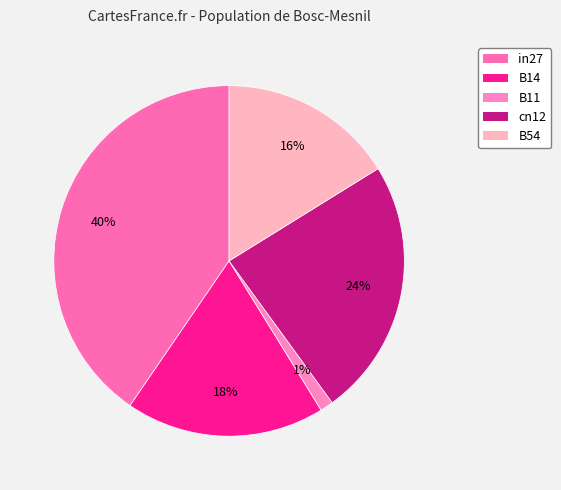

What is the smallest slice in the pie chart?

B11